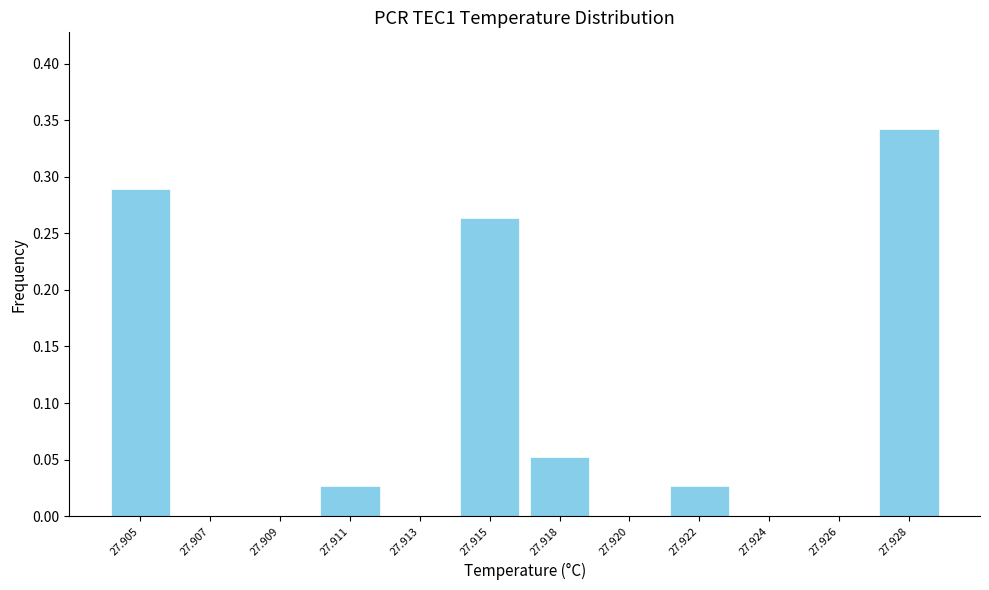

Which has a higher value, 27.928 or 27.909?

27.928